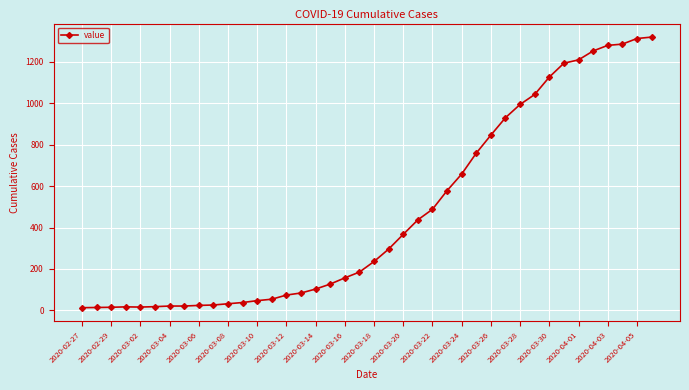

What is the difference between the maximum and minimum values?

1306